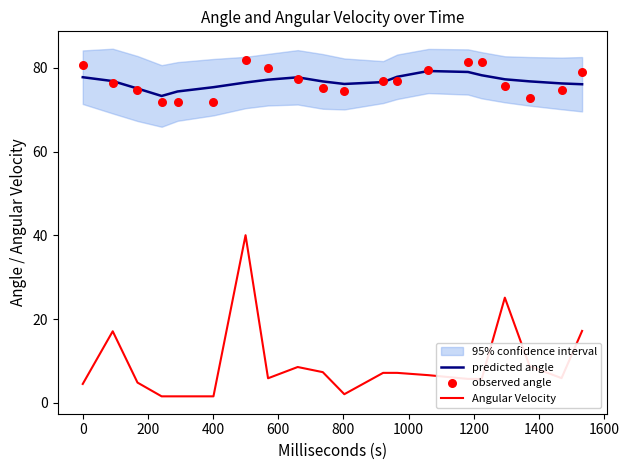

True or false: Angular Velocity and predicted angle intersect in this chart.

False